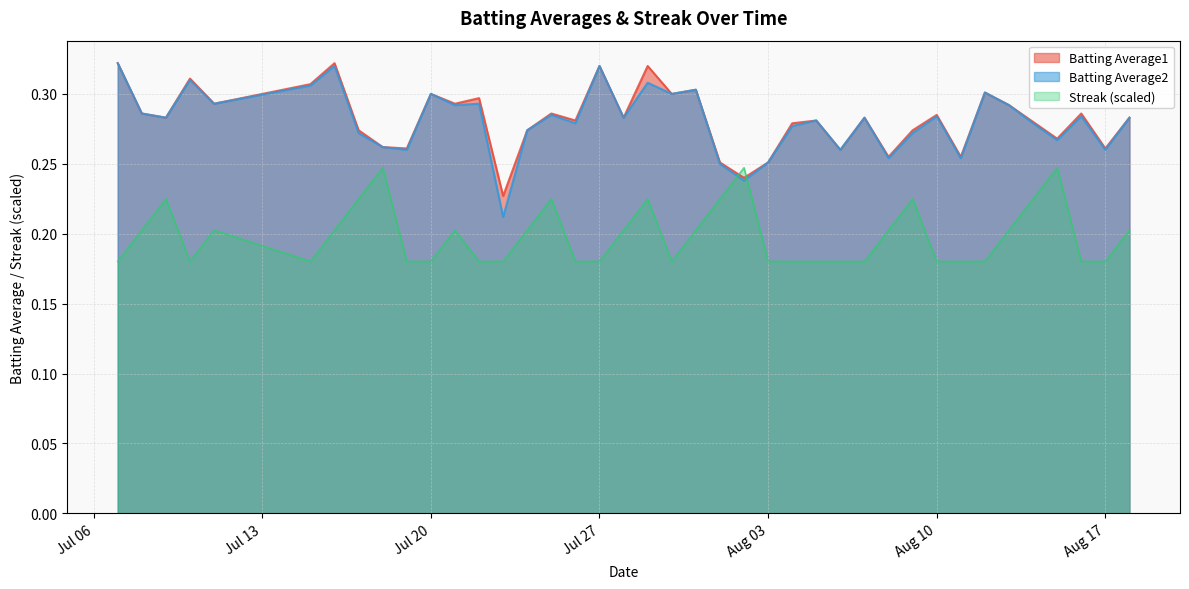

Which series ends up on top after the final intersection of Streak (scaled) and Batting Average2?

Batting Average2